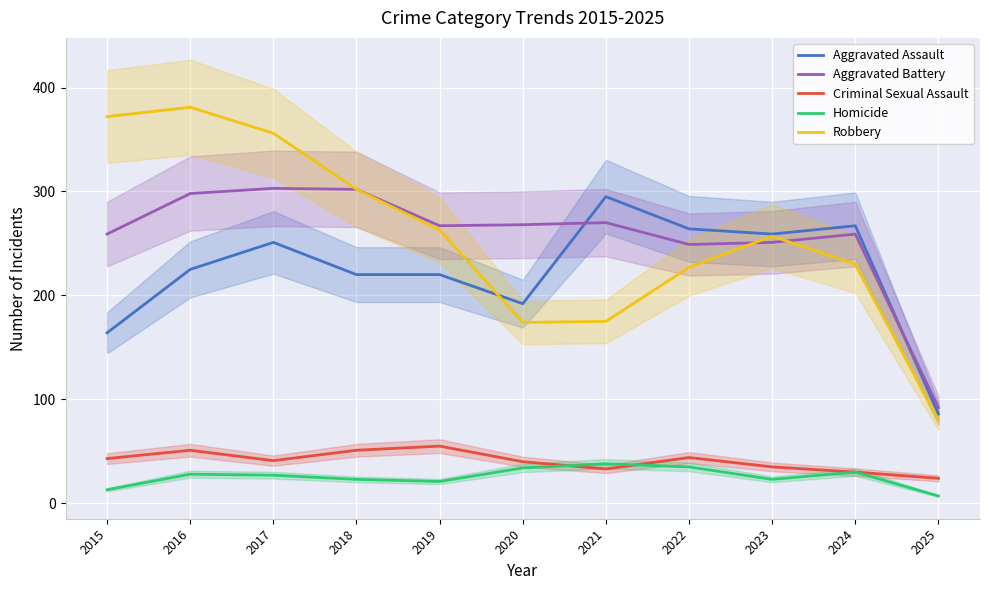

Which category has the highest value in the Aggravated Assault series?

2021